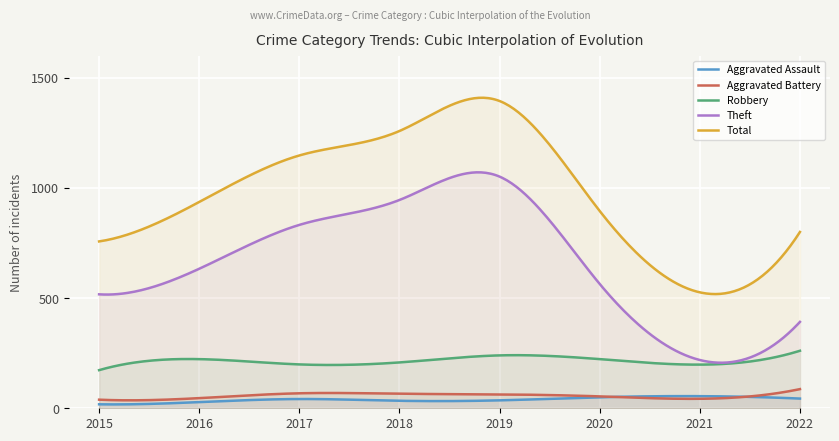

Which label corresponds to the smallest value in the chart?

2015